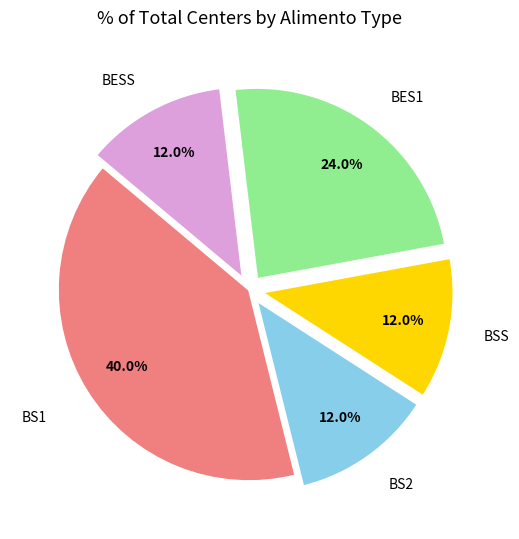

Count the number of slices in the pie.

5